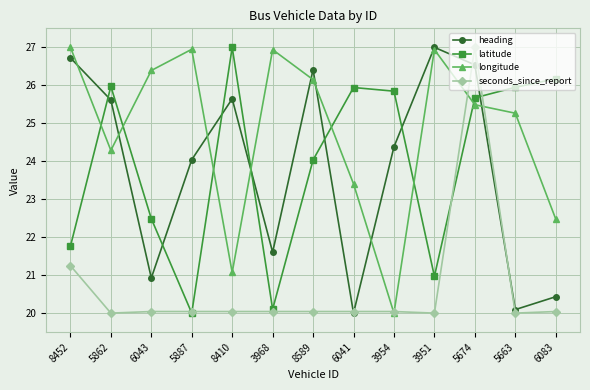

In seconds_since_report, how many points are lower than both neighbors (excluding endpoints)?

3